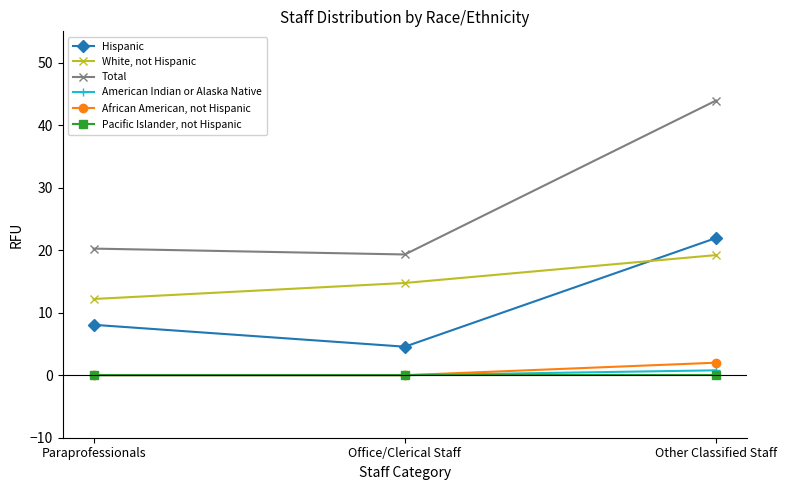

Read the African American, not Hispanic value at Other Classified Staff.

2.0